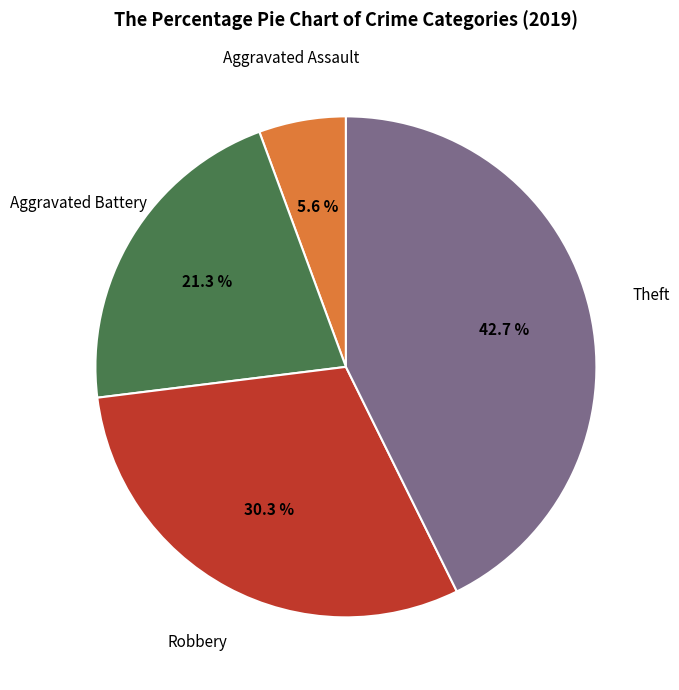

Is there any slice that represents more than half of the pie?

No